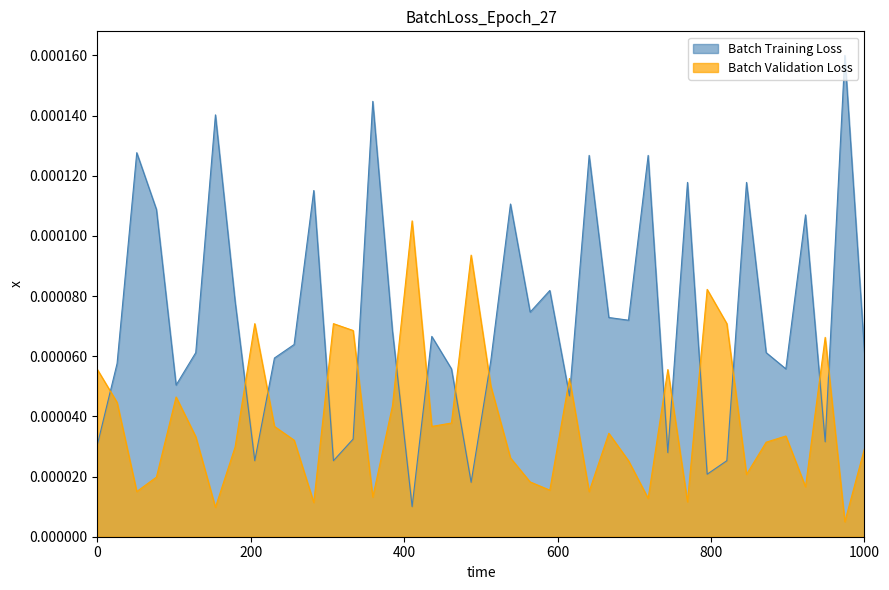

Which series has the largest total across all categories?

Batch Training Loss